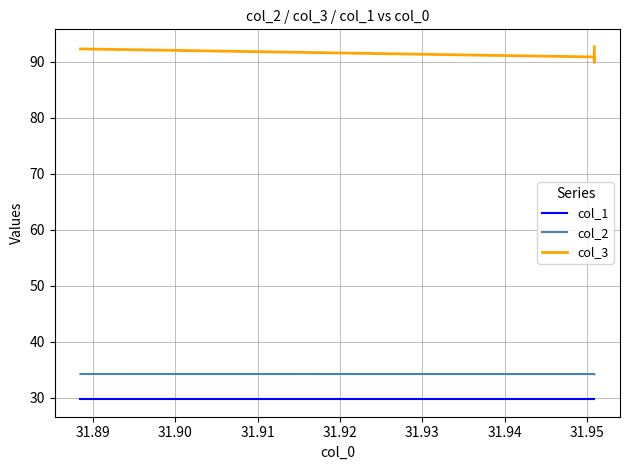

The col_2 series shows 54.1 at 31.89. True or false?

False